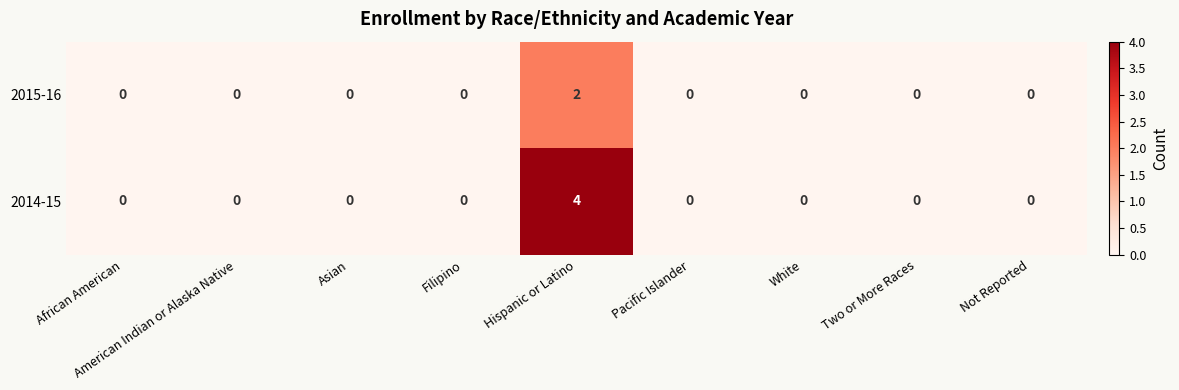

Which series has the widest spread of values?

2014-15